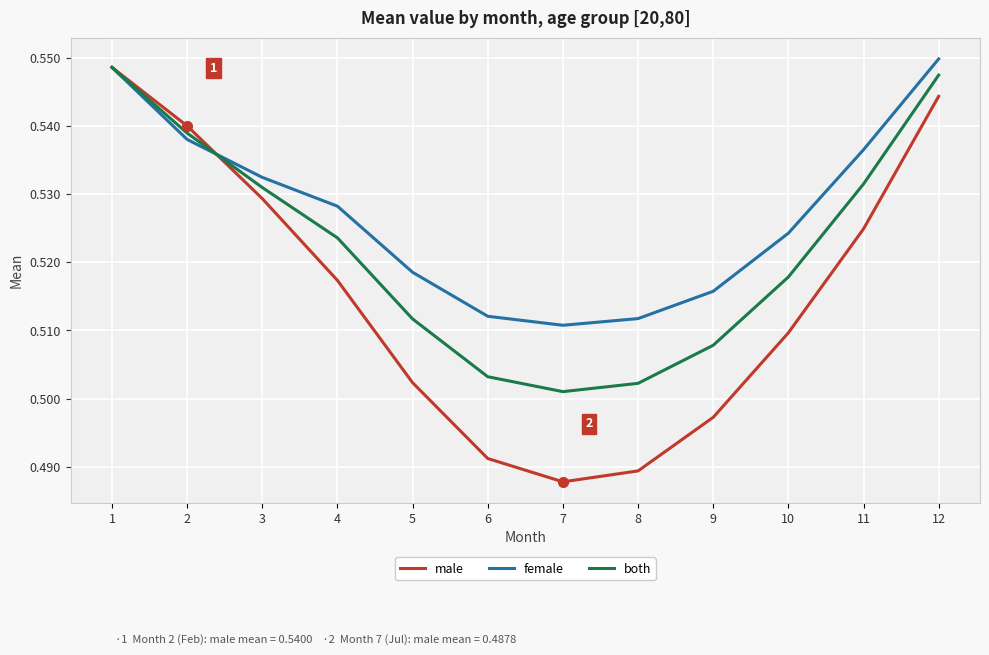

At which category is the sum across all series the highest?

1